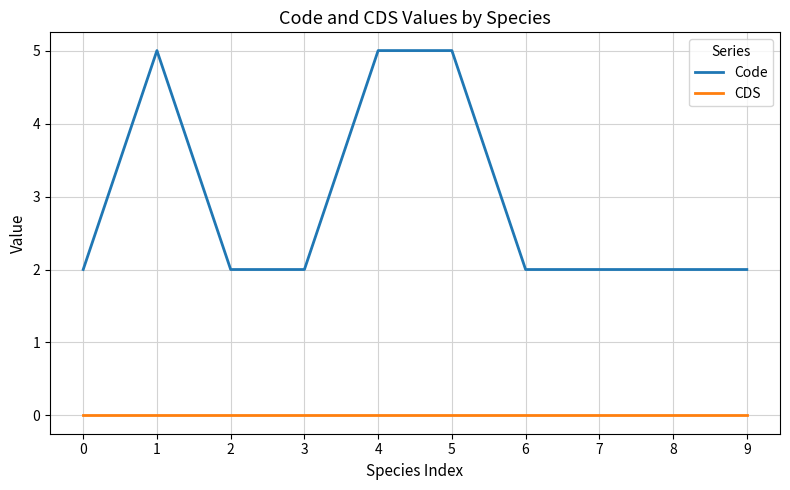

True or false: Code and CDS cross at least once.

False